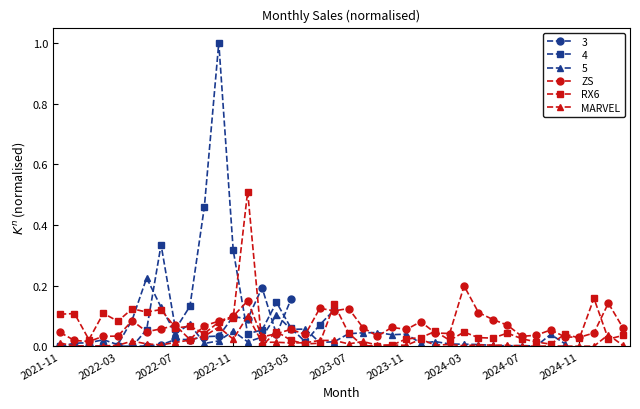

The RX6 series shows 0.1 at 2022-11. True or false?

True